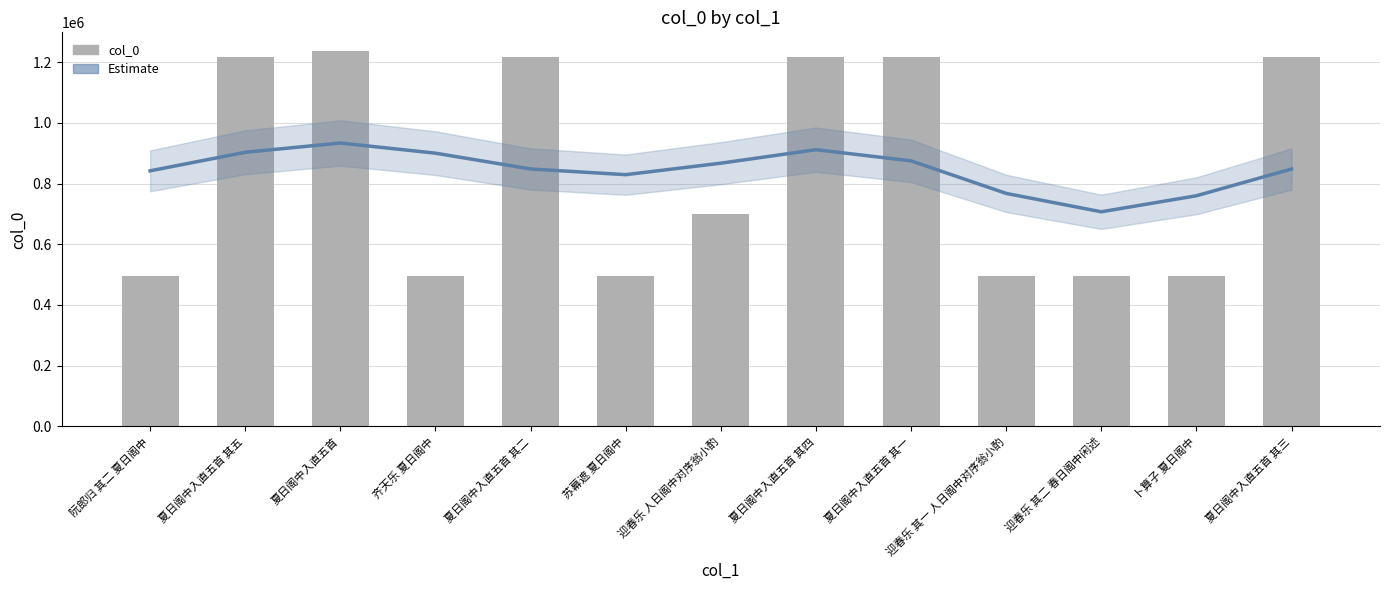

What is the highest value of the Trend (Estimate) series?

933697.6